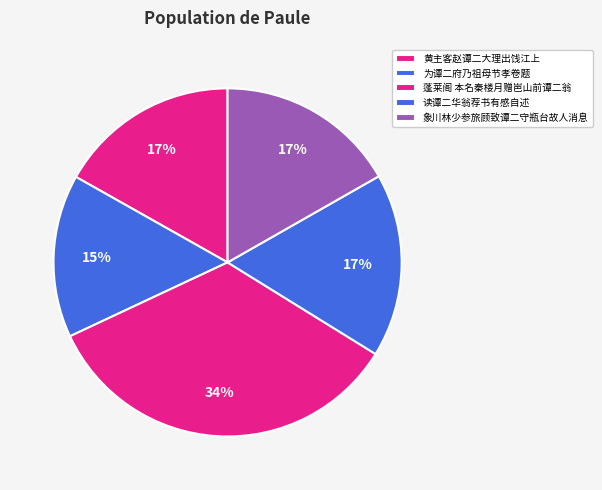

How many segments does this pie chart have?

5